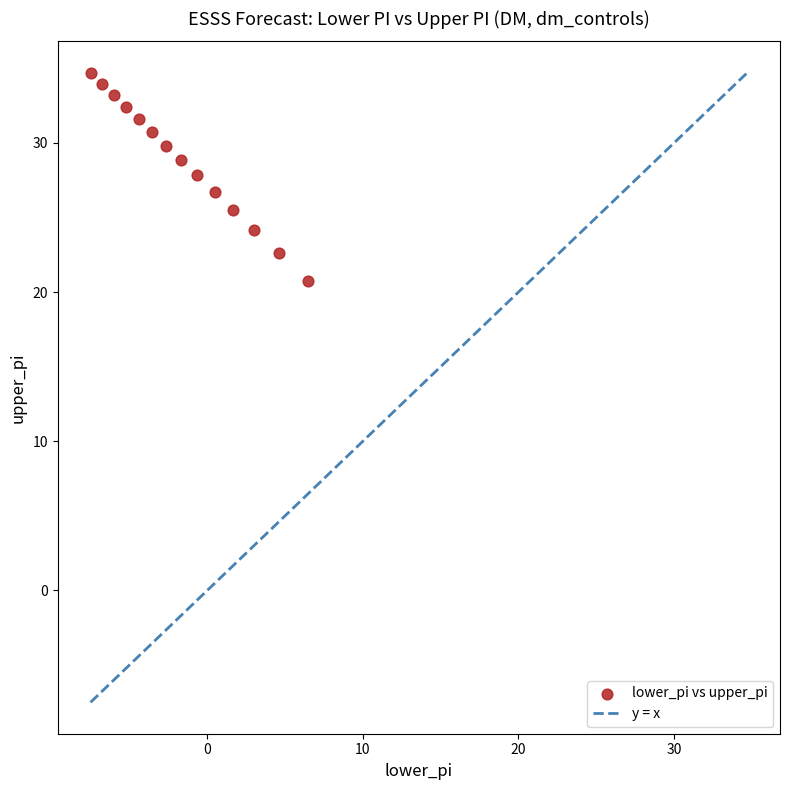

What is the range of Y values (max minus min)?

14.0